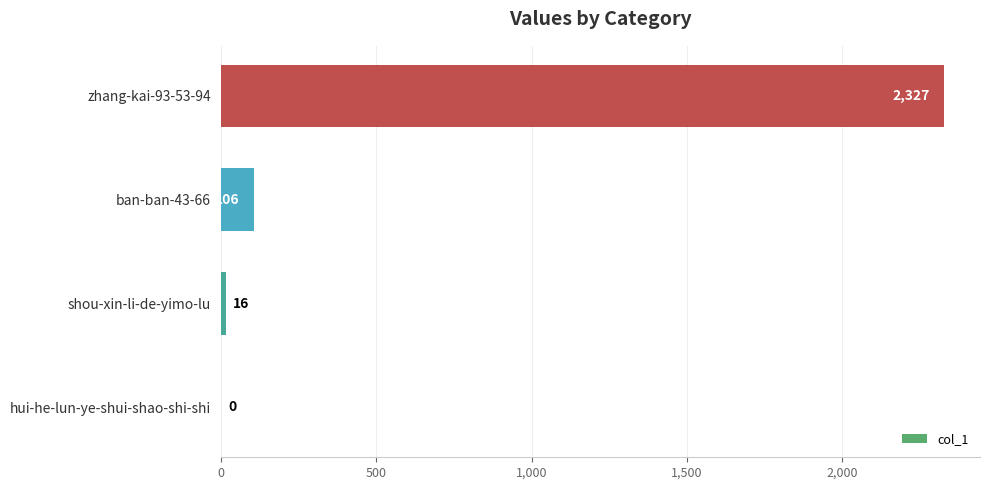

True or false: the data shows 1421 at hui-he-lun-ye-shui-shao-shi-shi.

False